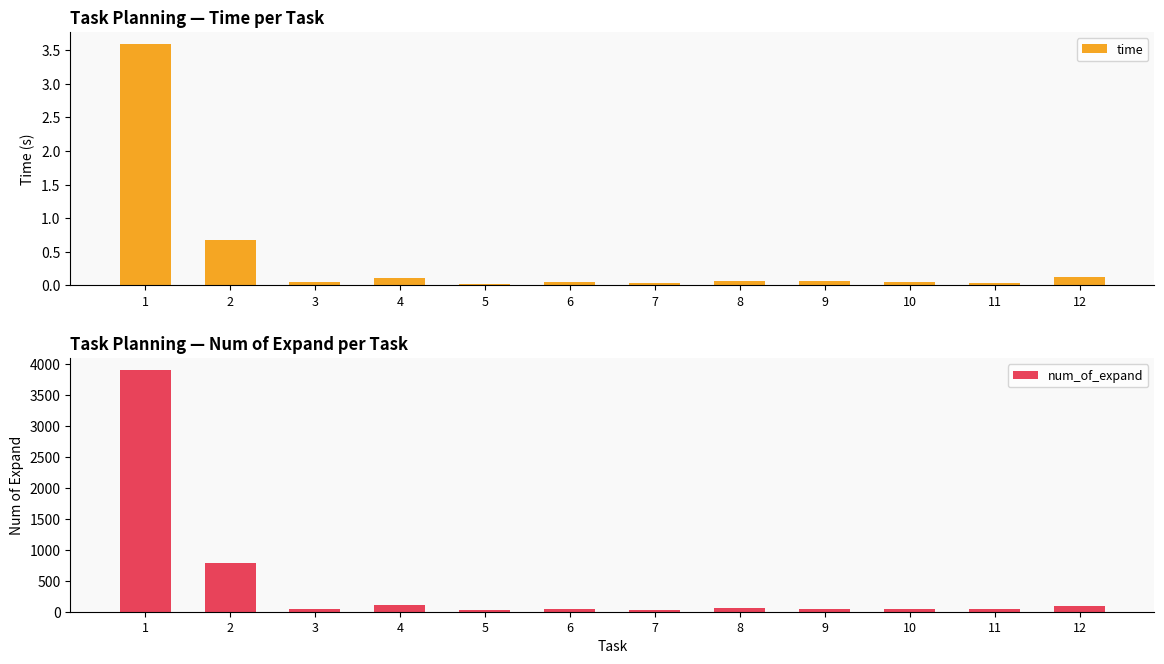

What is the difference between the second highest and minimum values in the time series?

0.7